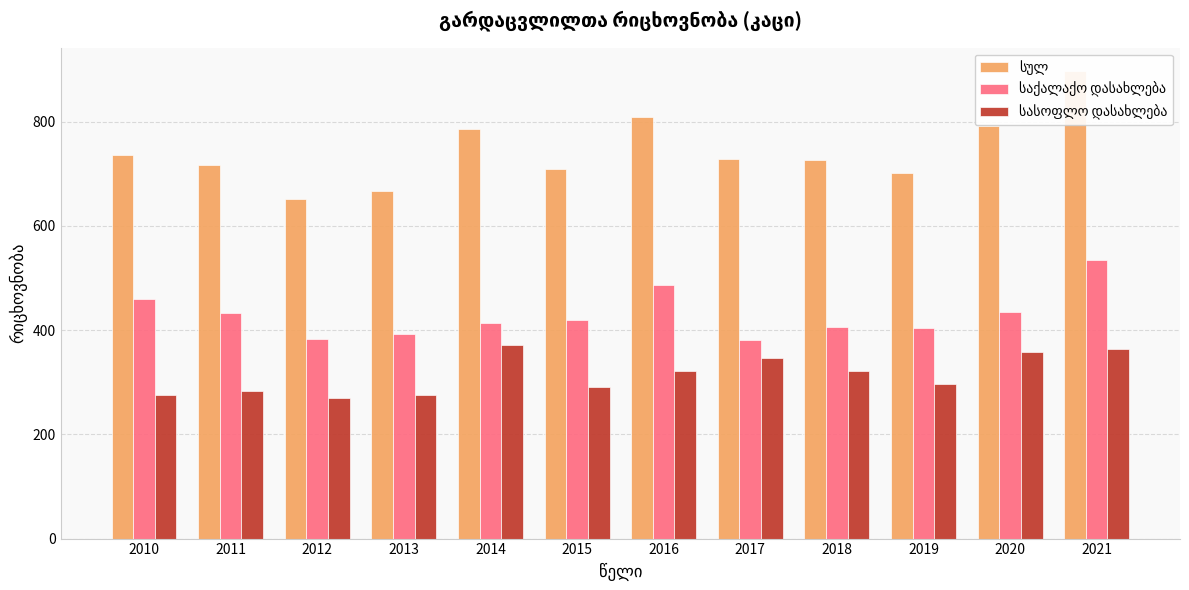

How many data points in სასოფლო დასახლება are above 321?

4